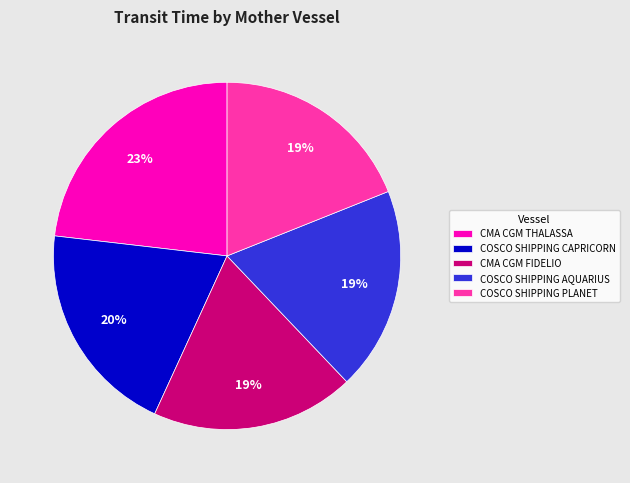

Is there a majority slice in this chart?

No